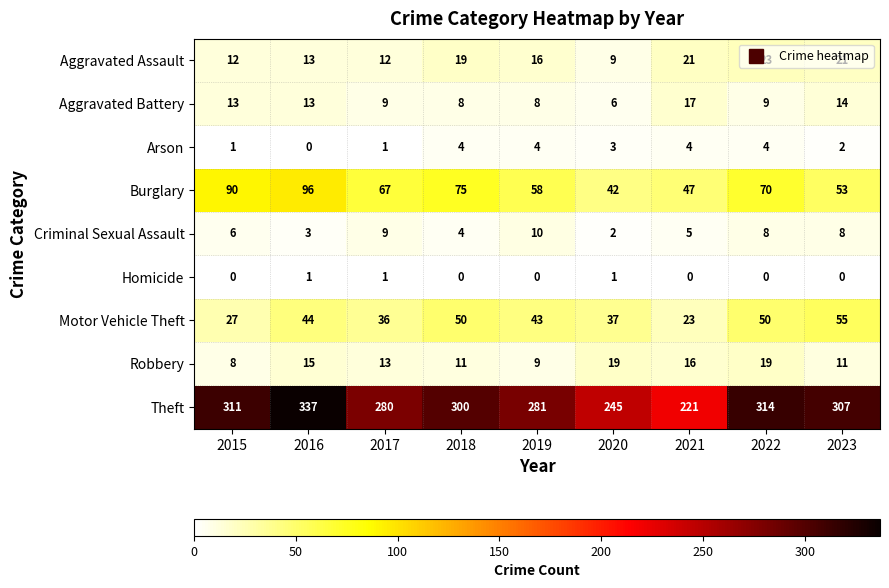

The value of Homicide at 2021 is 0. True or false?

True